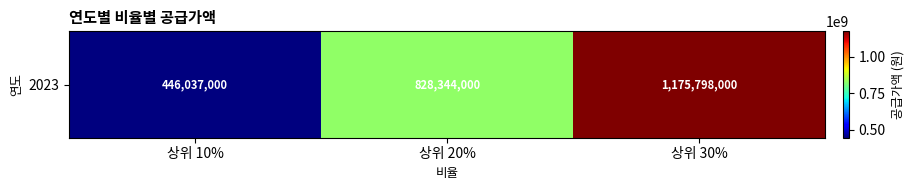

Reading left to right, what are all the values shown in this chart?

446037000	828344000	1175798000